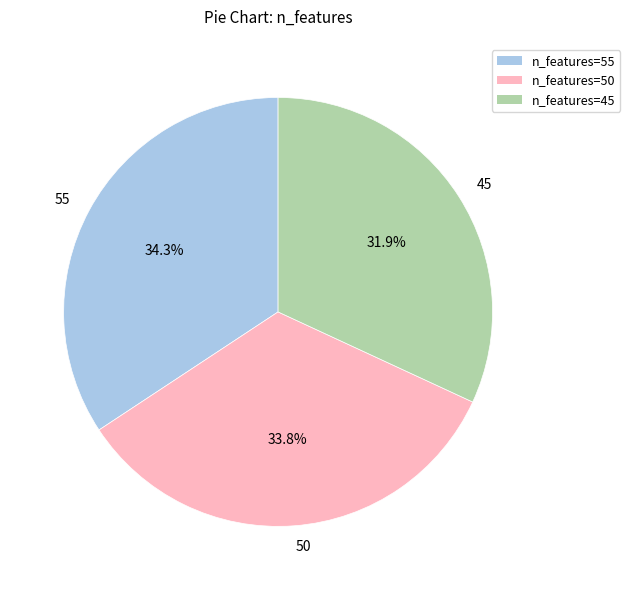

Count the number of slices in the pie.

3